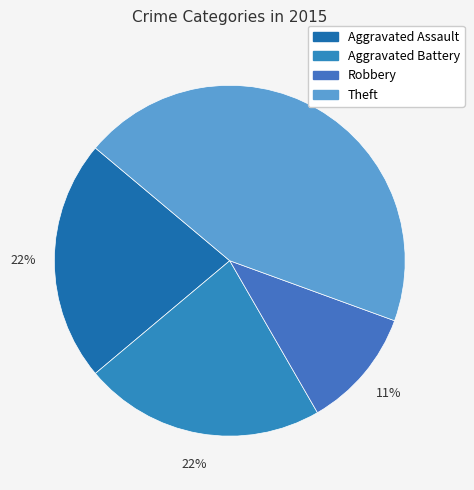

How many segments does this pie chart have?

4